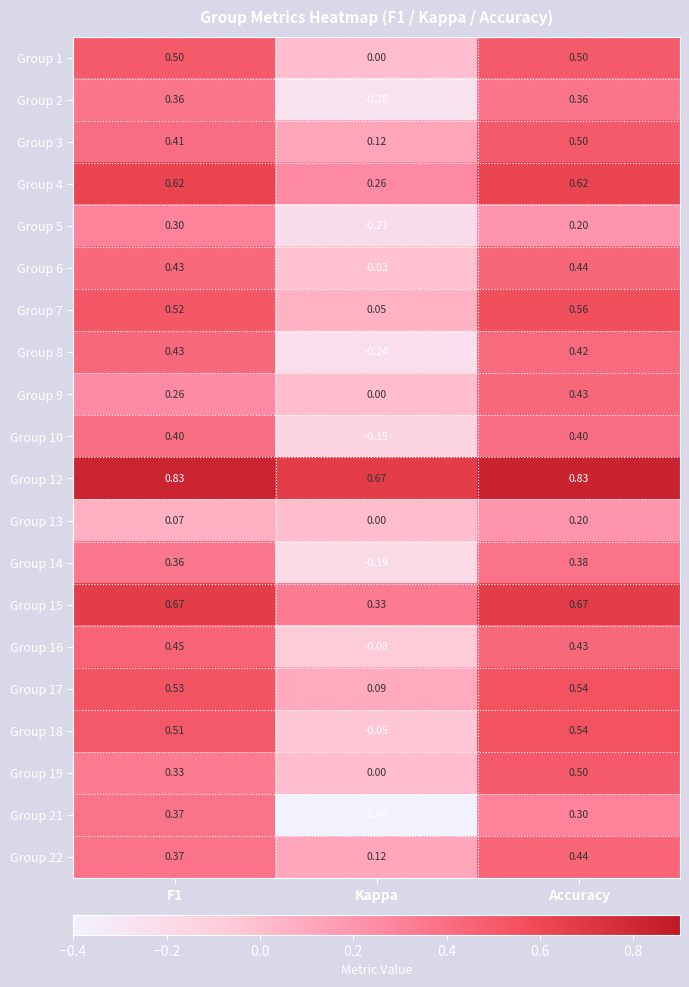

Where is Group 5 nearest to the value 0?

Accuracy